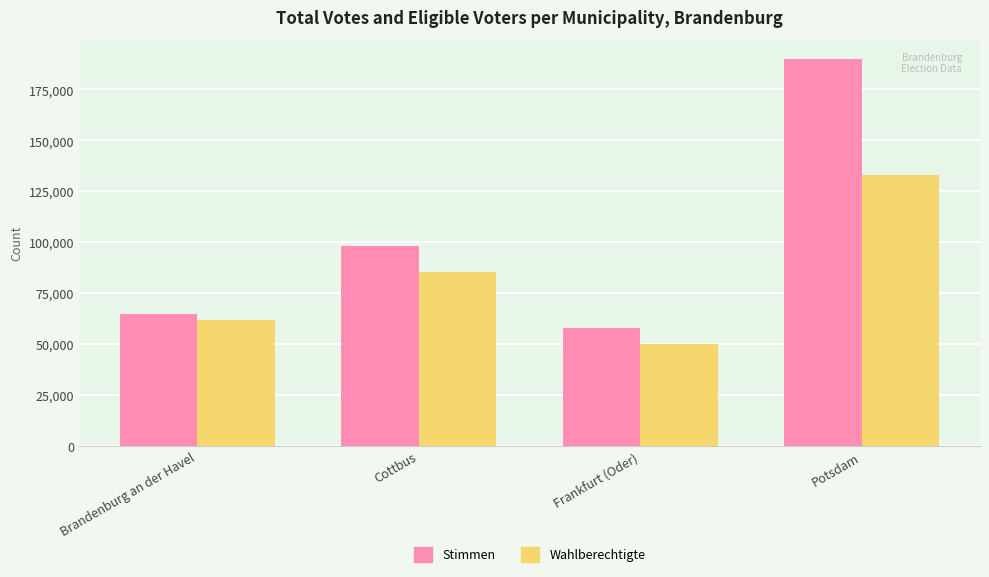

Which category has the lowest value in the Wahlberechtigte series?

Frankfurt (Oder)